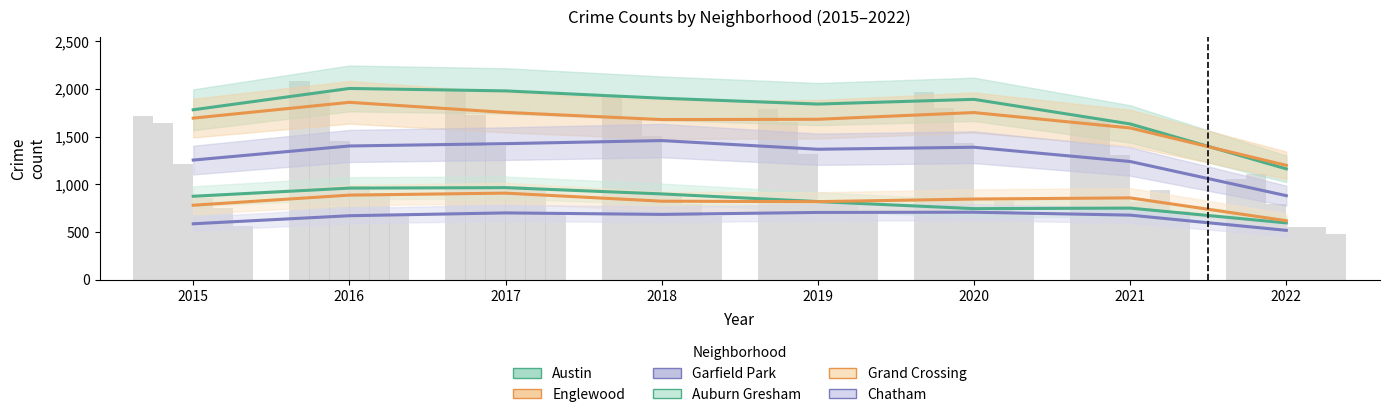

True or false: Auburn Gresham has a value of 1330.8 at 2018.

False